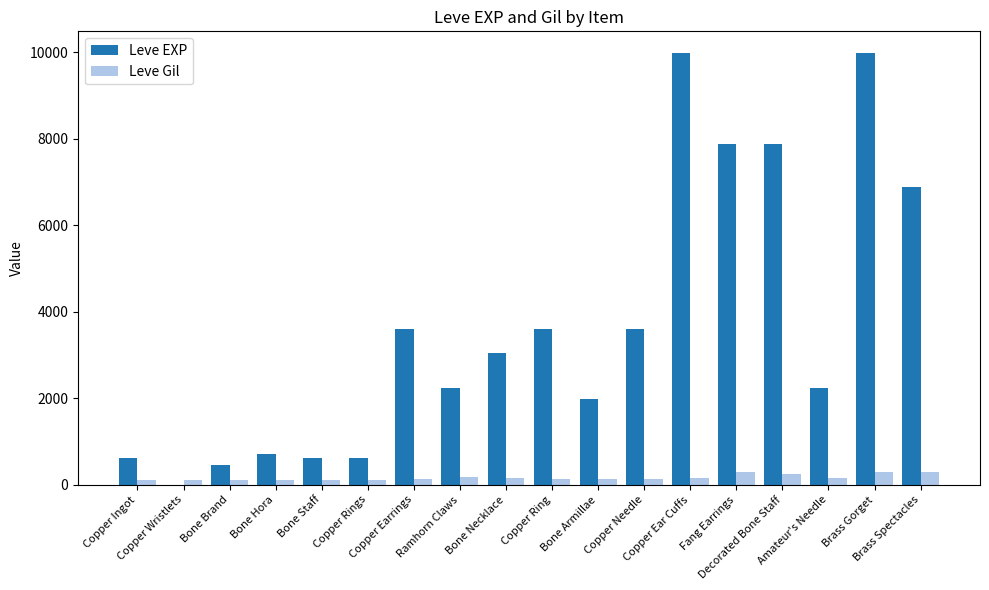

Which series has the largest total across all categories?

Leve EXP